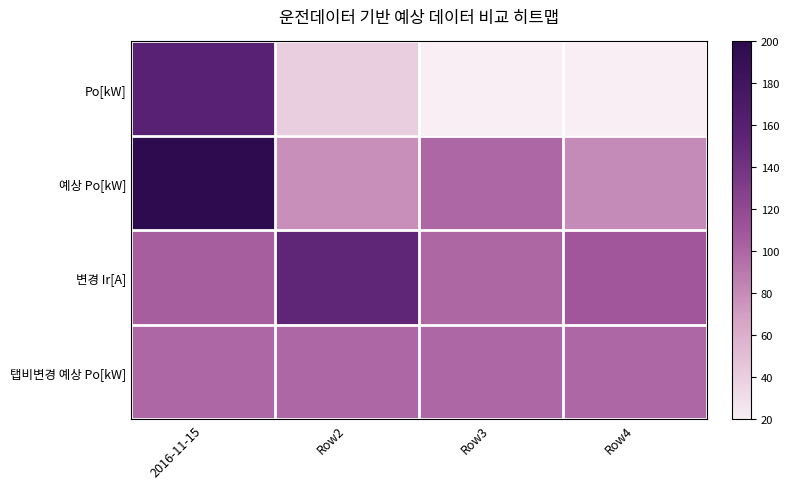

List the series in order of their peak value, highest first.

예상 Po[kW], Po[kW], 변경 Ir[A], 탭비변경 예상 Po[kW]